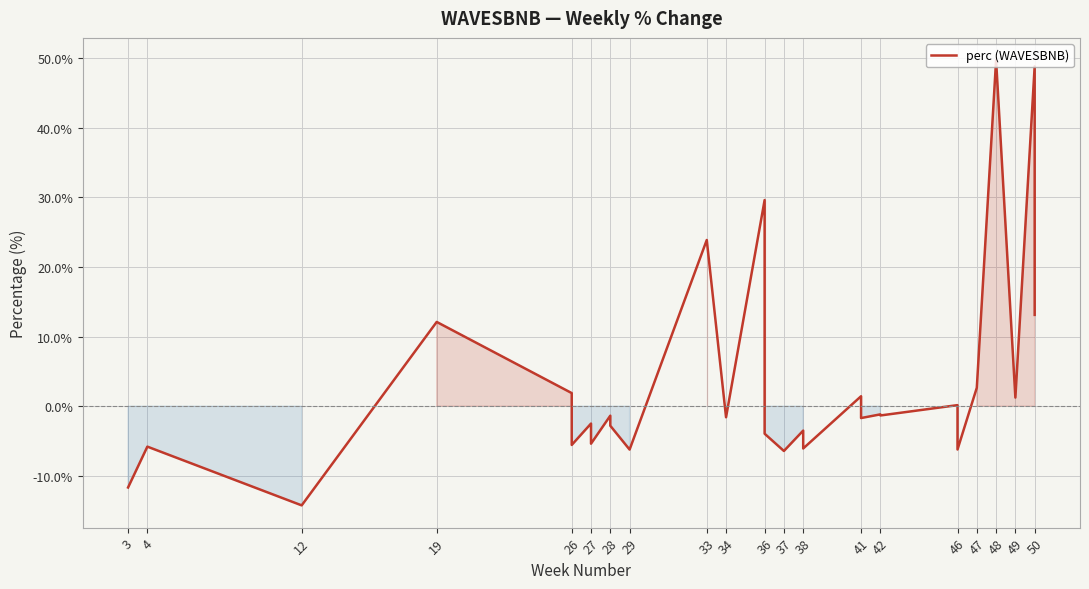

The chart shows a value of -5.9 at 36. True or false?

False